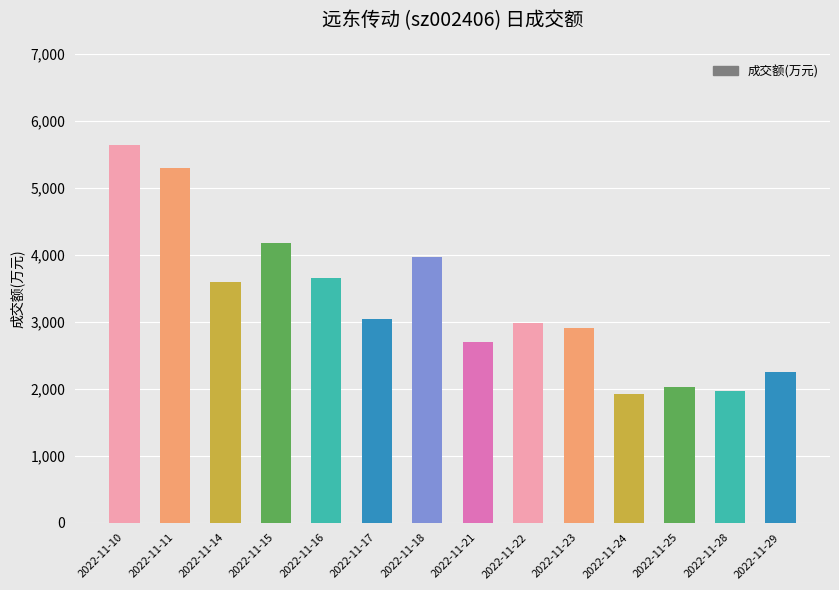

Reading right to left, list all the values displayed in this chart.

2022-11-29=2248	2022-11-28=1962	2022-11-25=2026	2022-11-24=1927	2022-11-23=2913	2022-11-22=2986	2022-11-21=2692	2022-11-18=3960	2022-11-17=3039	2022-11-16=3650	2022-11-15=4180	2022-11-14=3587	2022-11-11=5294	2022-11-10=5635